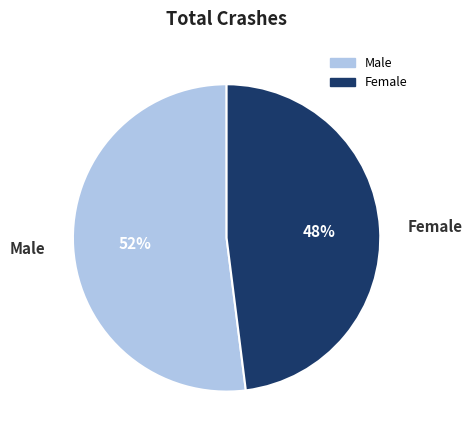

What is the ratio of the value at Male to the value at Female?

1.1